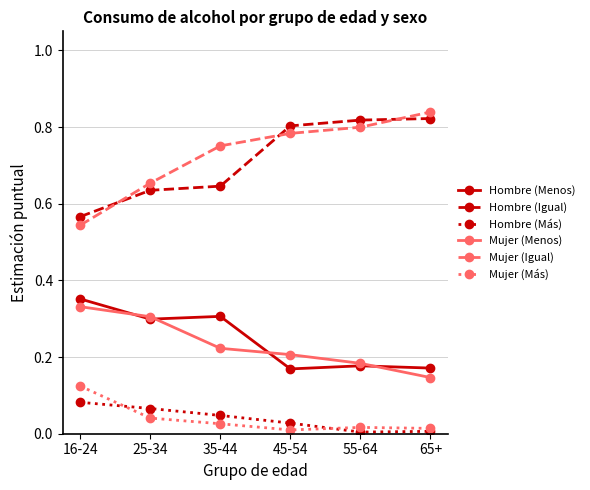

Which series has the largest range (max minus min)?

Mujer (Igual)